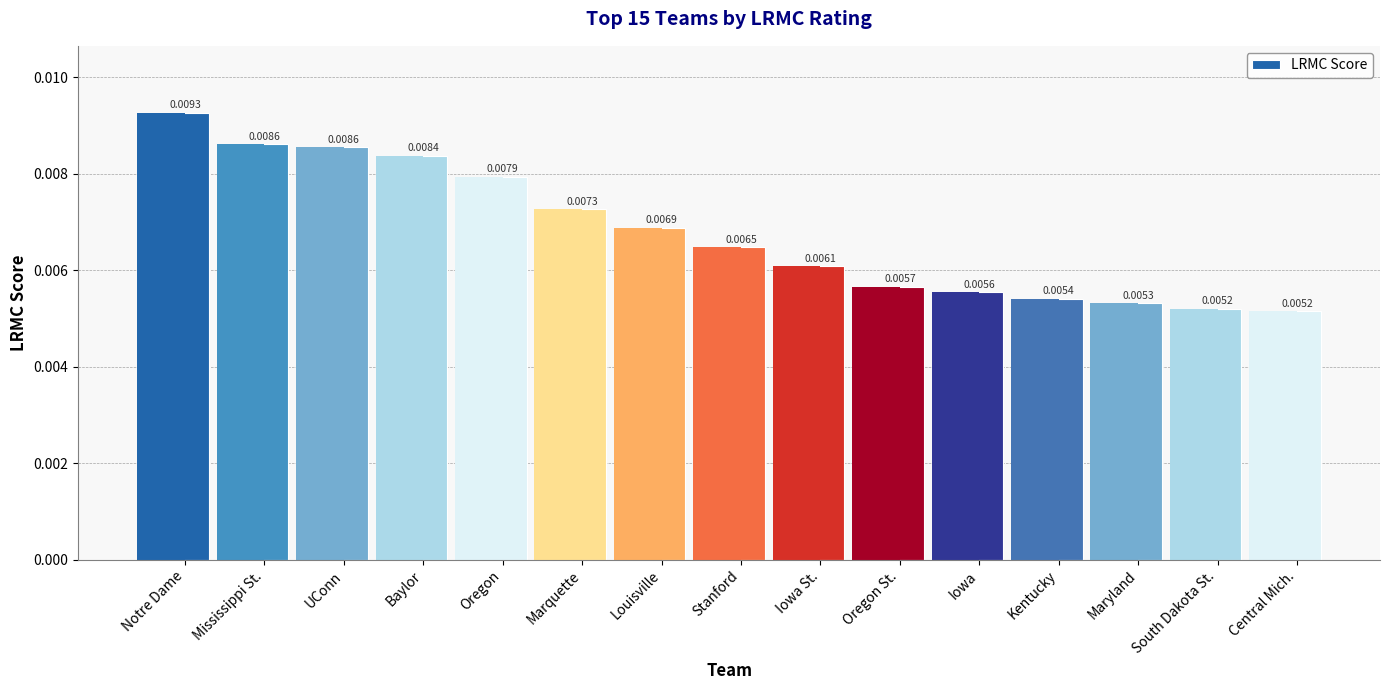

Which category has the highest value across all series?

Notre Dame